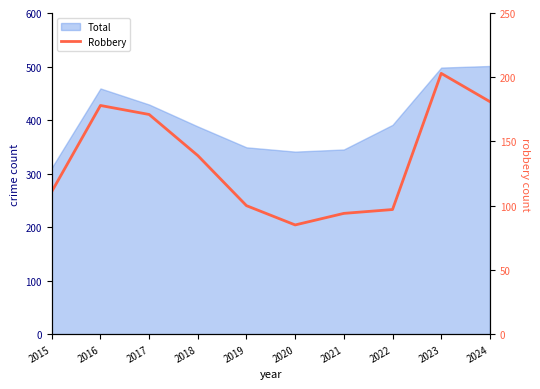

At which category does the data reach its first local peak?

2016